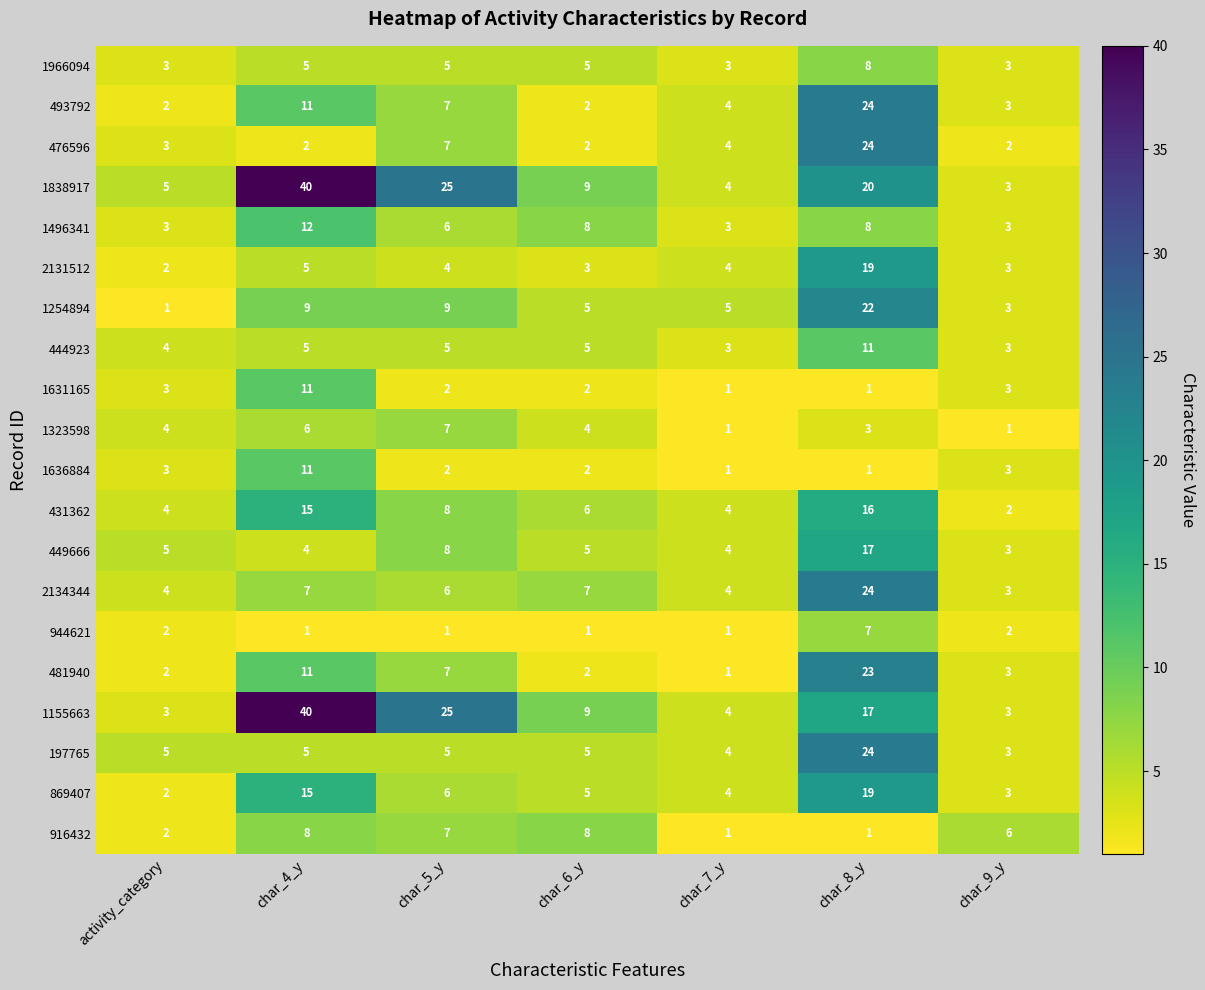

Is it true that 1254894 equals 5 at char_7_y?

True